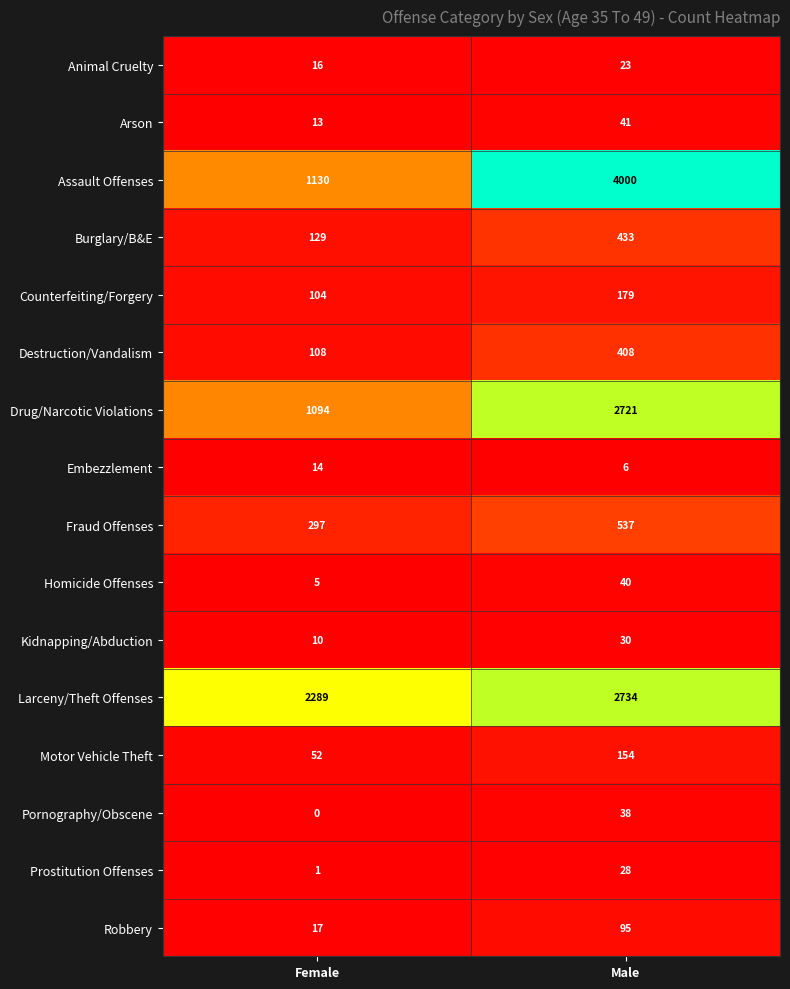

Where is Assault Offenses nearest to the value 2565?

Female